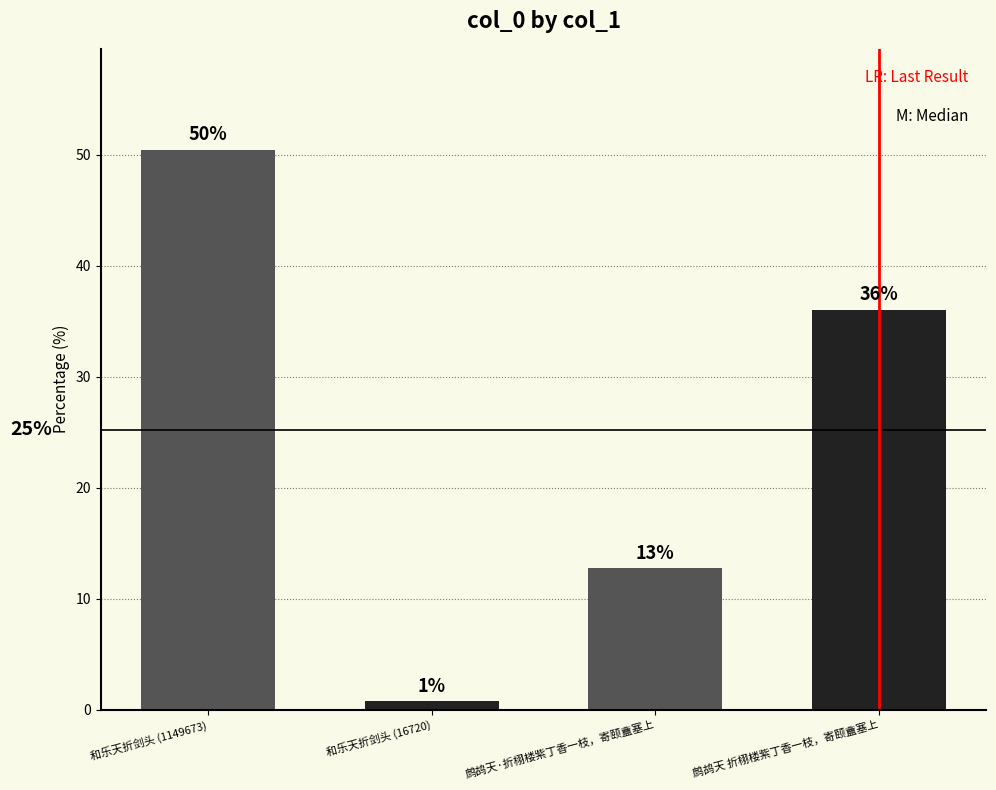

Are the bars horizontal?

No